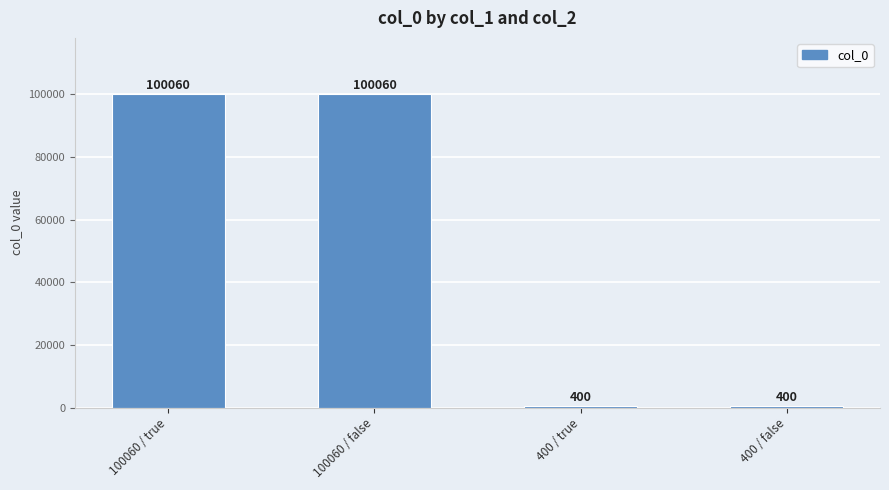

What is the label of the 1st bar from the right?

400 / false